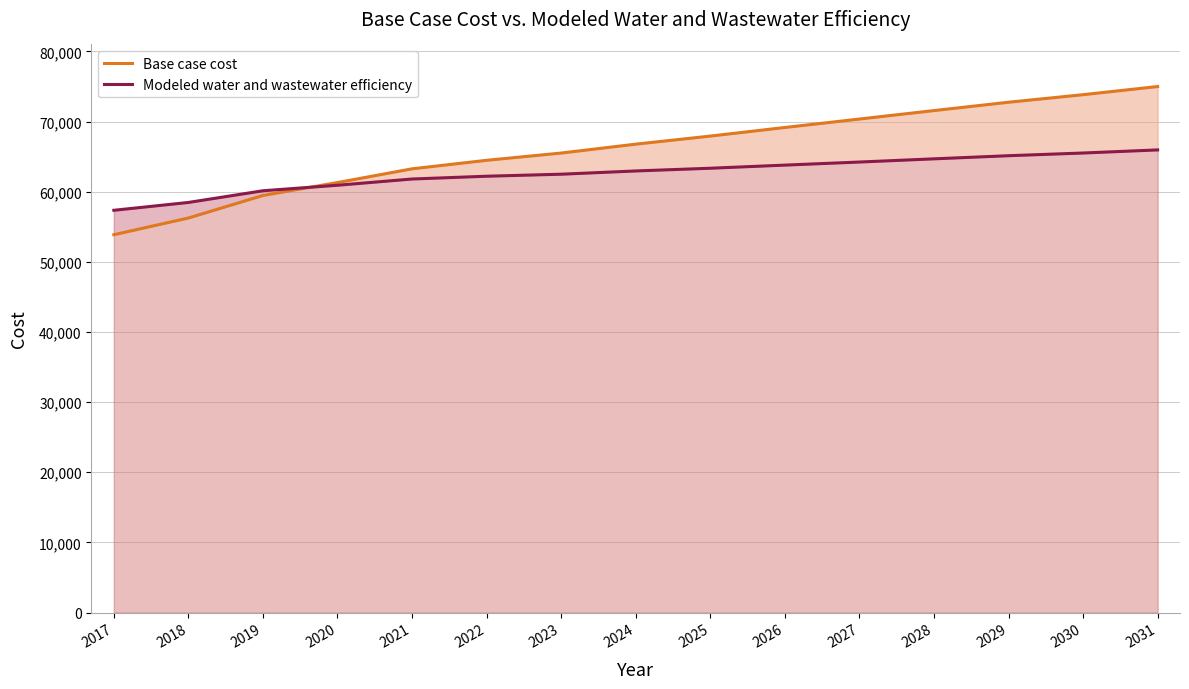

Between 2021 and 2025, which is larger?

2025